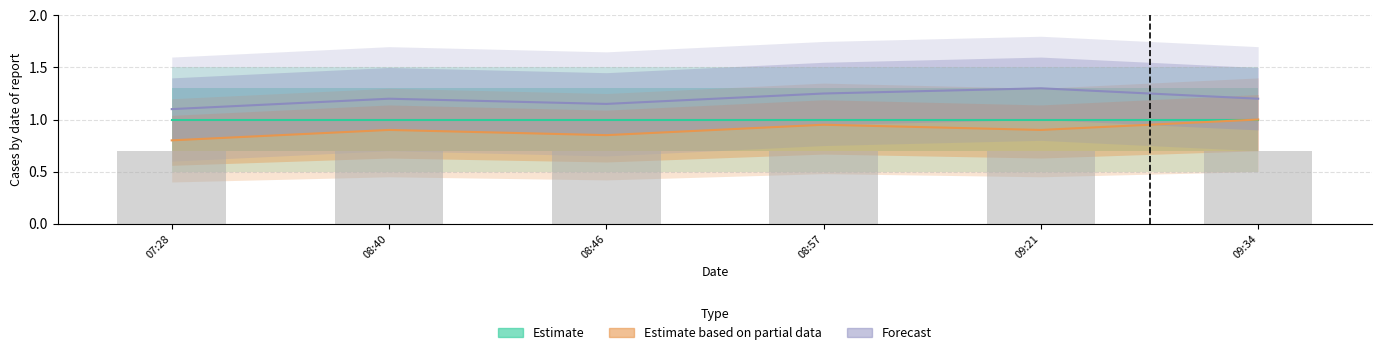

What is the difference between the highest and lowest values at 08:40?

0.5